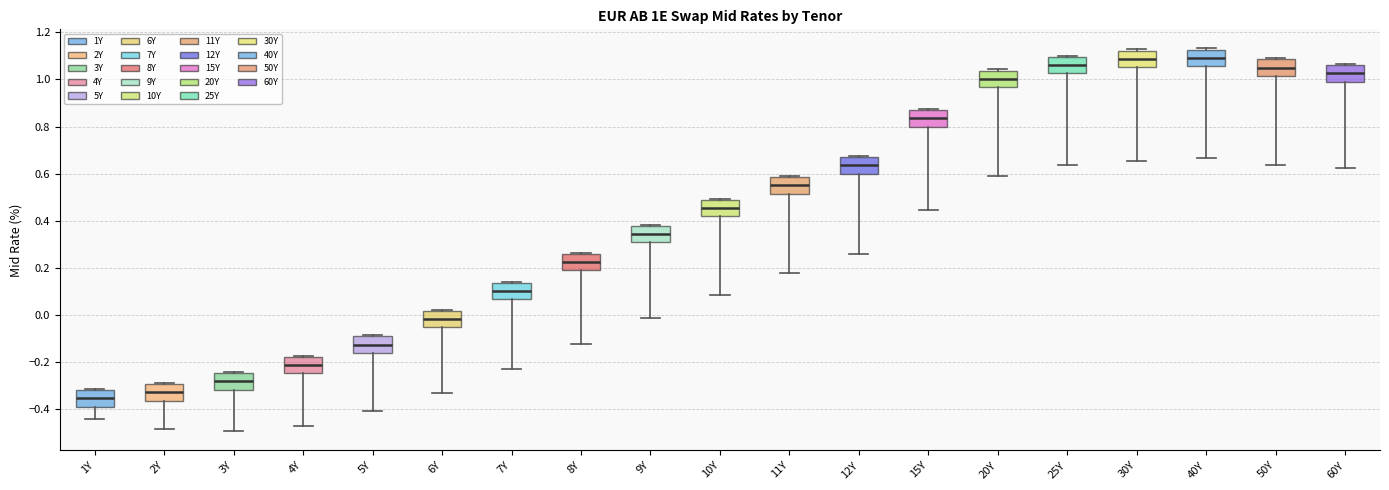

Where does the lower whisker of the box for 3Y end on the y-axis? The values are not printed on the chart, so give them approximately, as read against the axis.

-0.50